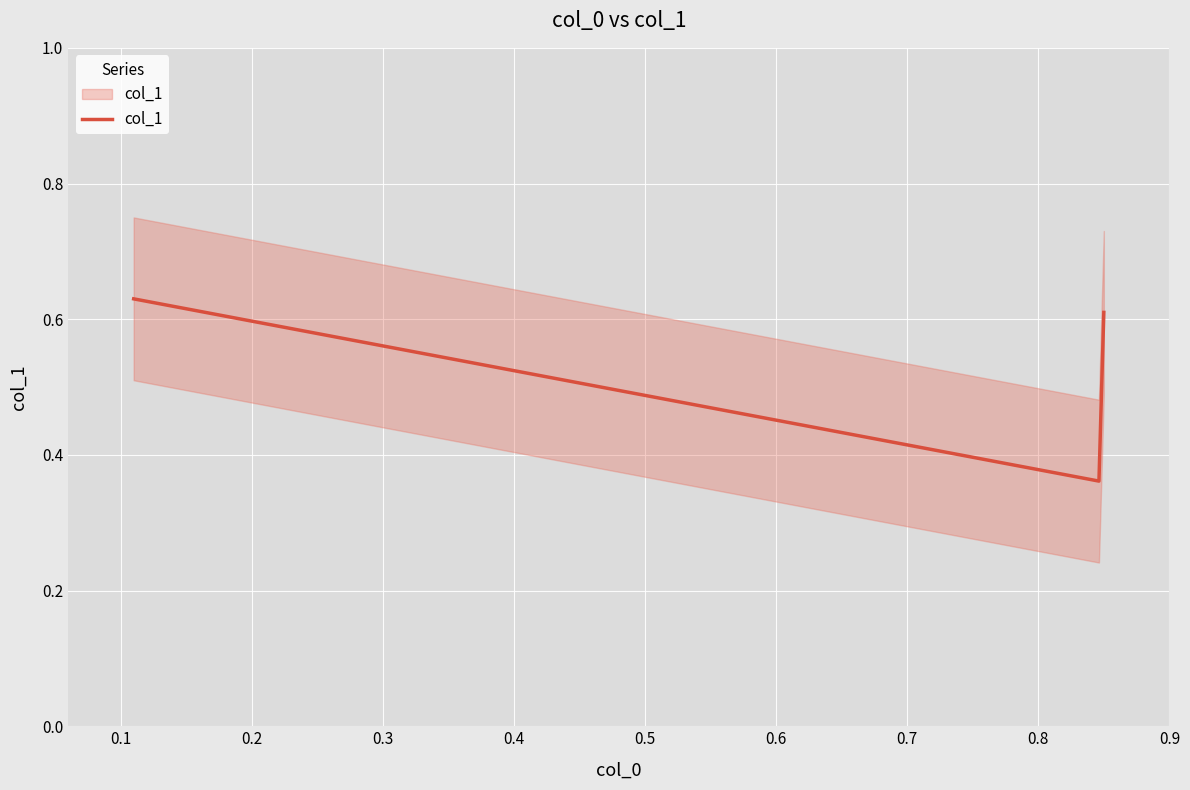

What is the difference between the second highest and minimum values?

0.2